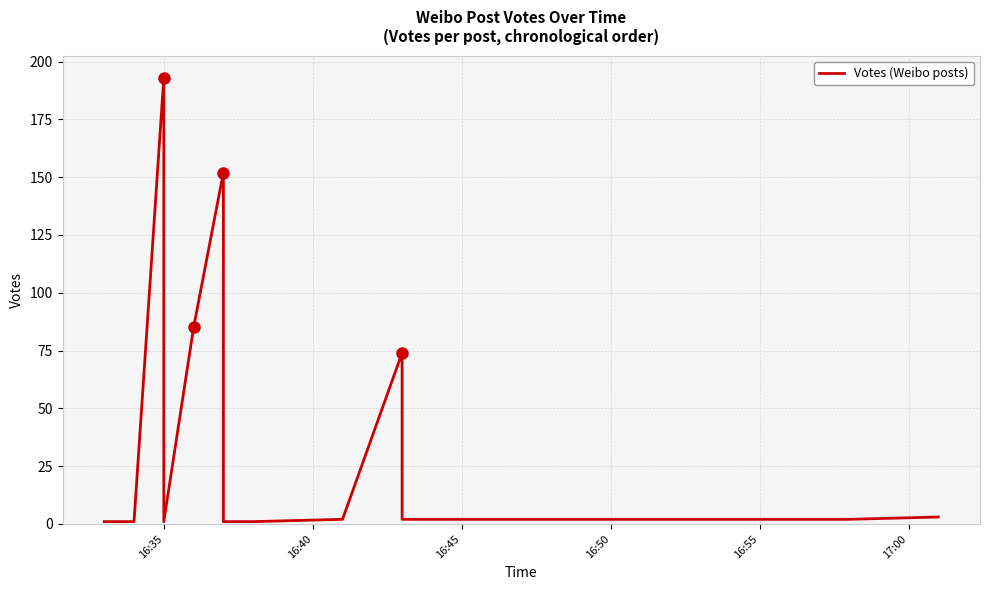

What is the greatest value displayed?

193